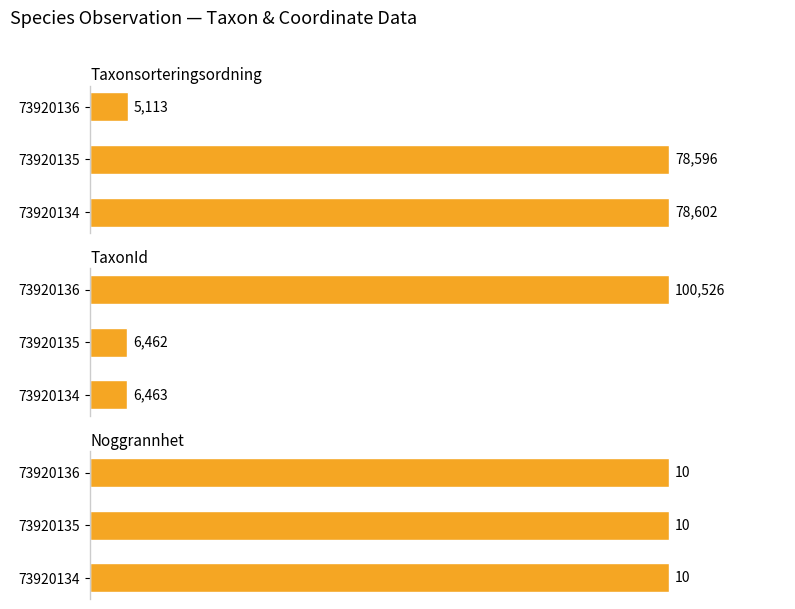

At how many categories does at least one series exceed 54?

3